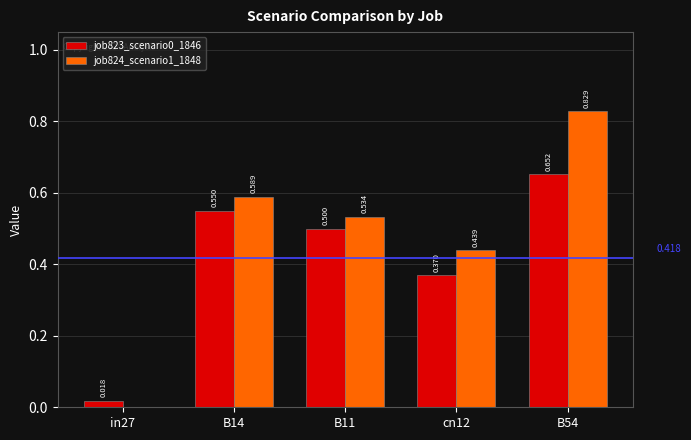

Is the value of job824_scenario1_1848 at B54 greater than the value of job823_scenario0_1846 at B54?

Yes